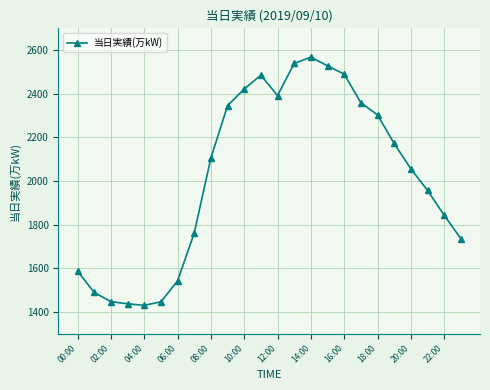

What is the value of the 23rd point from the left?

1843